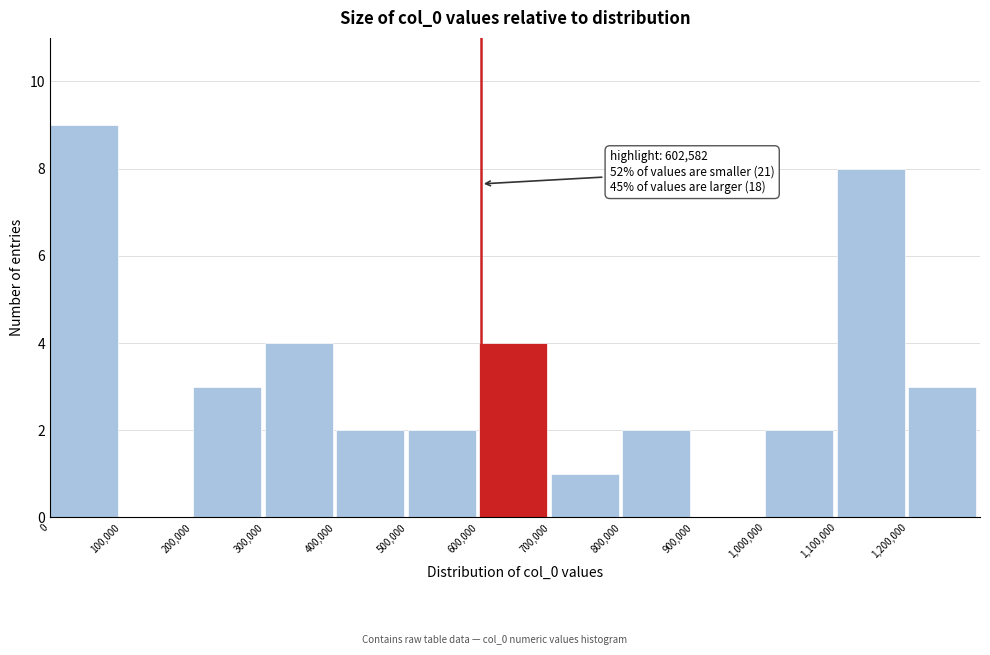

Over which range of the x-axis is the bar tallest?

0 to 100000